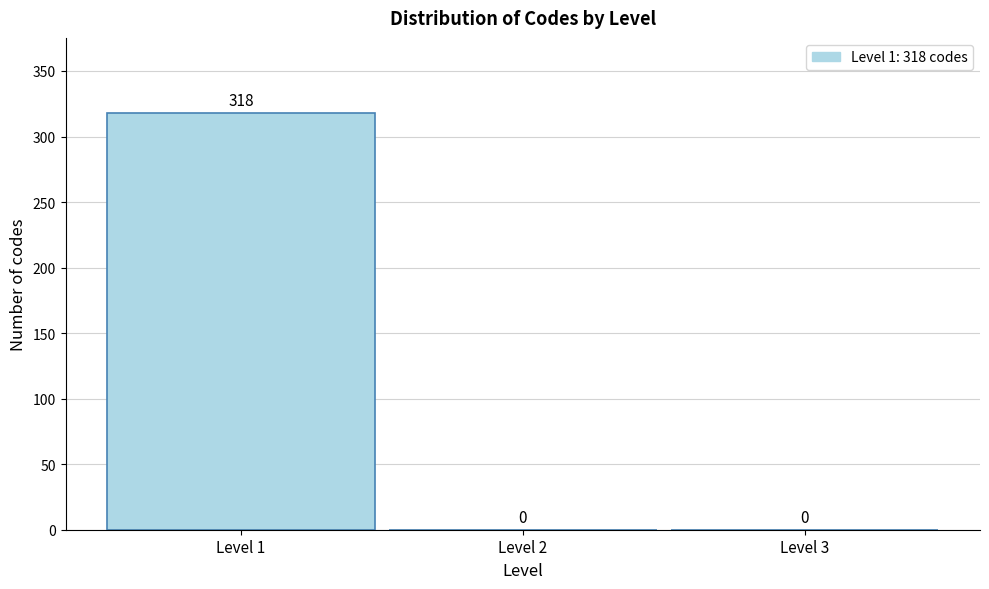

Over which range of the x-axis is the bar tallest?

0.5 to 1.5